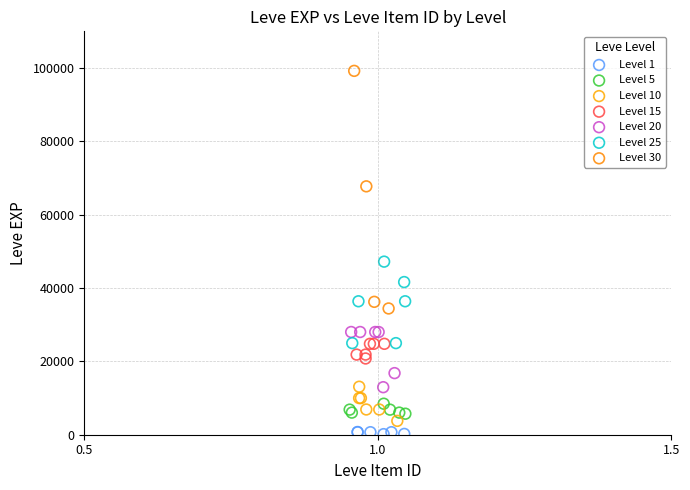

Which series has the widest spread of Y values?

Level 30